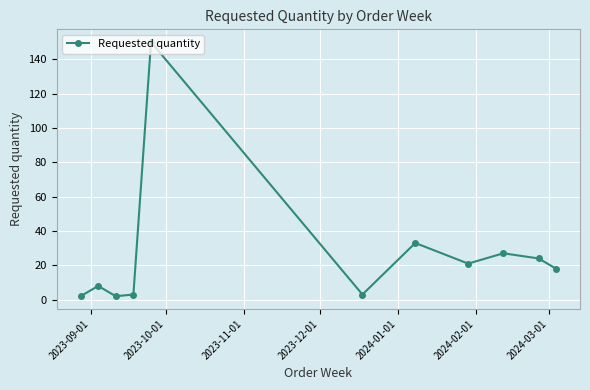

What is the greatest value displayed?

150